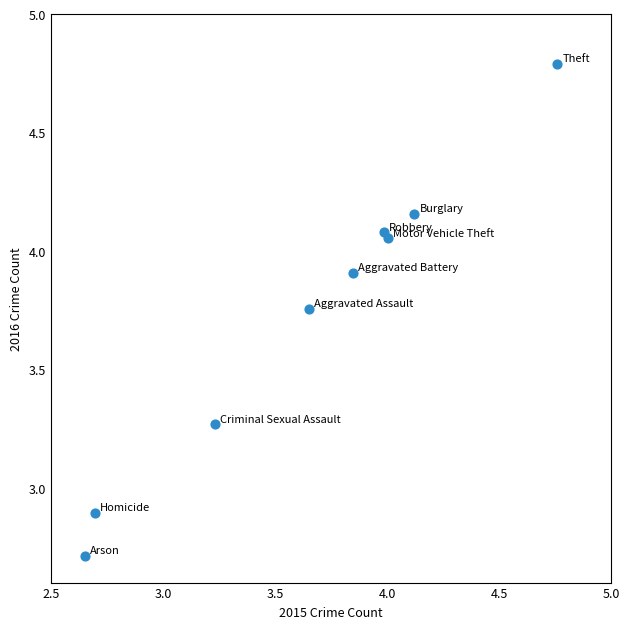

What is the average Y value?

3.7